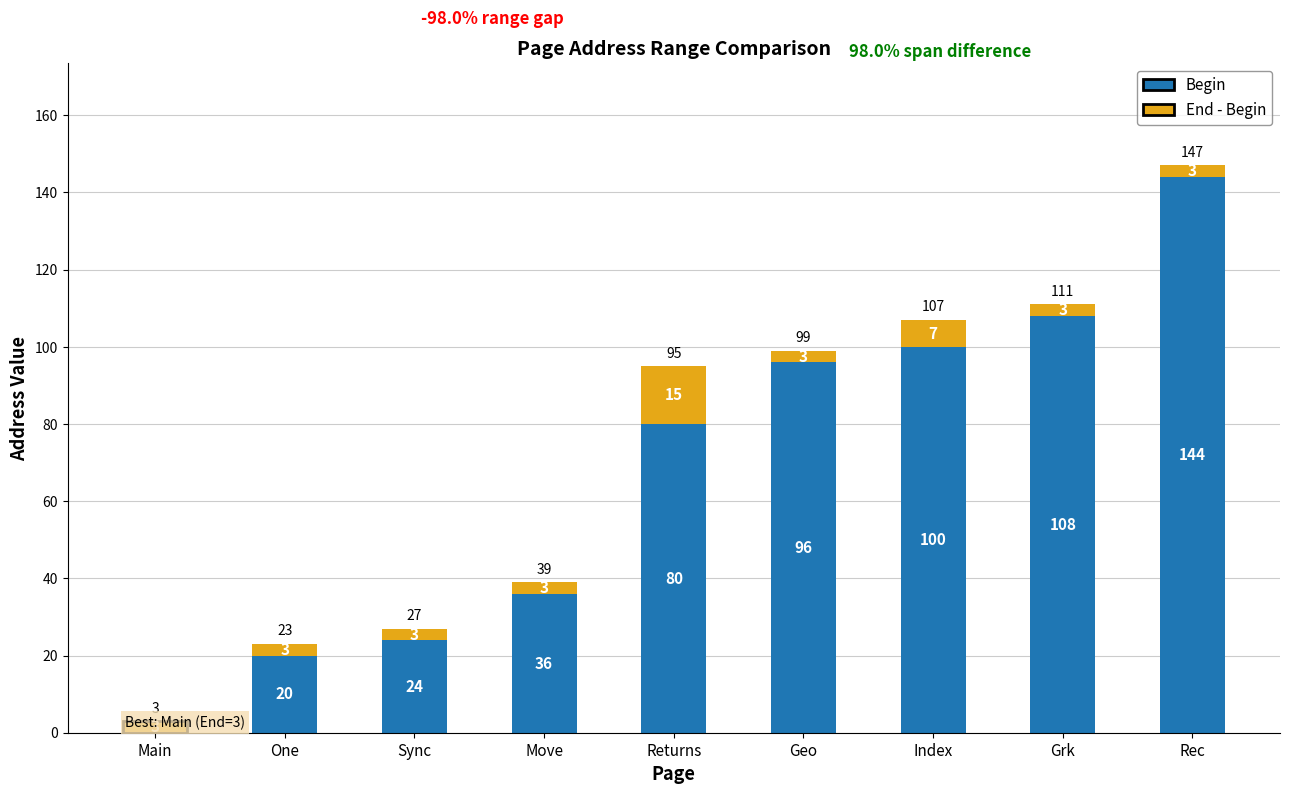

The Begin series shows 36 at Move. True or false?

True